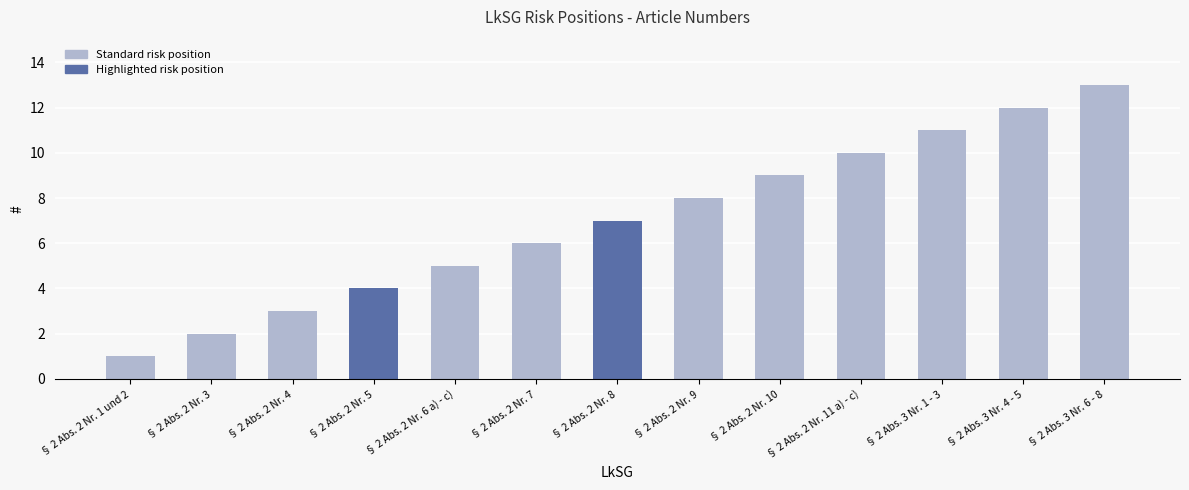

List the labels in order of value, smallest first.

§ 2 Abs. 2 Nr. 1 und 2, § 2 Abs. 2 Nr. 3, § 2 Abs. 2 Nr. 4, § 2 Abs. 2 Nr. 5, § 2 Abs. 2 Nr. 6 a) - c), § 2 Abs. 2 Nr. 7, § 2 Abs. 2 Nr. 8, § 2 Abs. 2 Nr. 9, § 2 Abs. 2 Nr. 10, § 2 Abs. 2 Nr. 11 a) - c), § 2 Abs. 3 Nr. 1 - 3, § 2 Abs. 3 Nr. 4 - 5, § 2 Abs. 3 Nr. 6 - 8